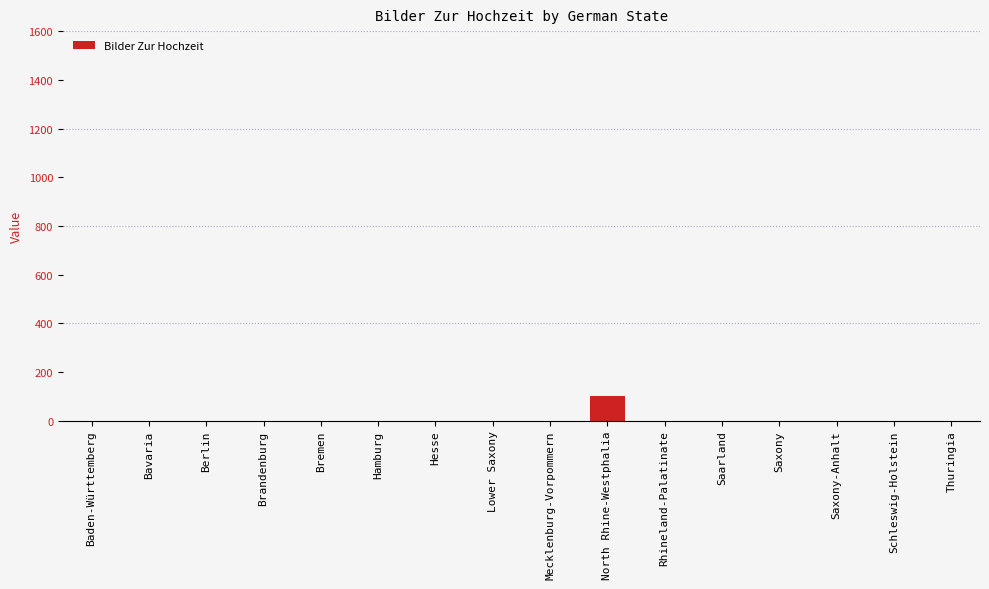

Which category has the highest value across all series?

North Rhine-Westphalia